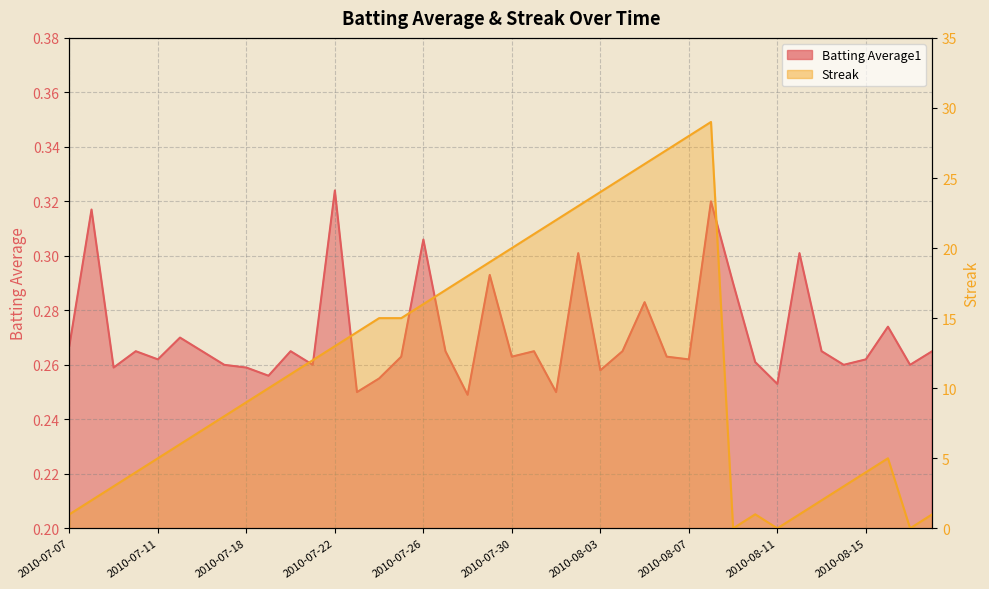

What position from the left is 2010-07-16?

7